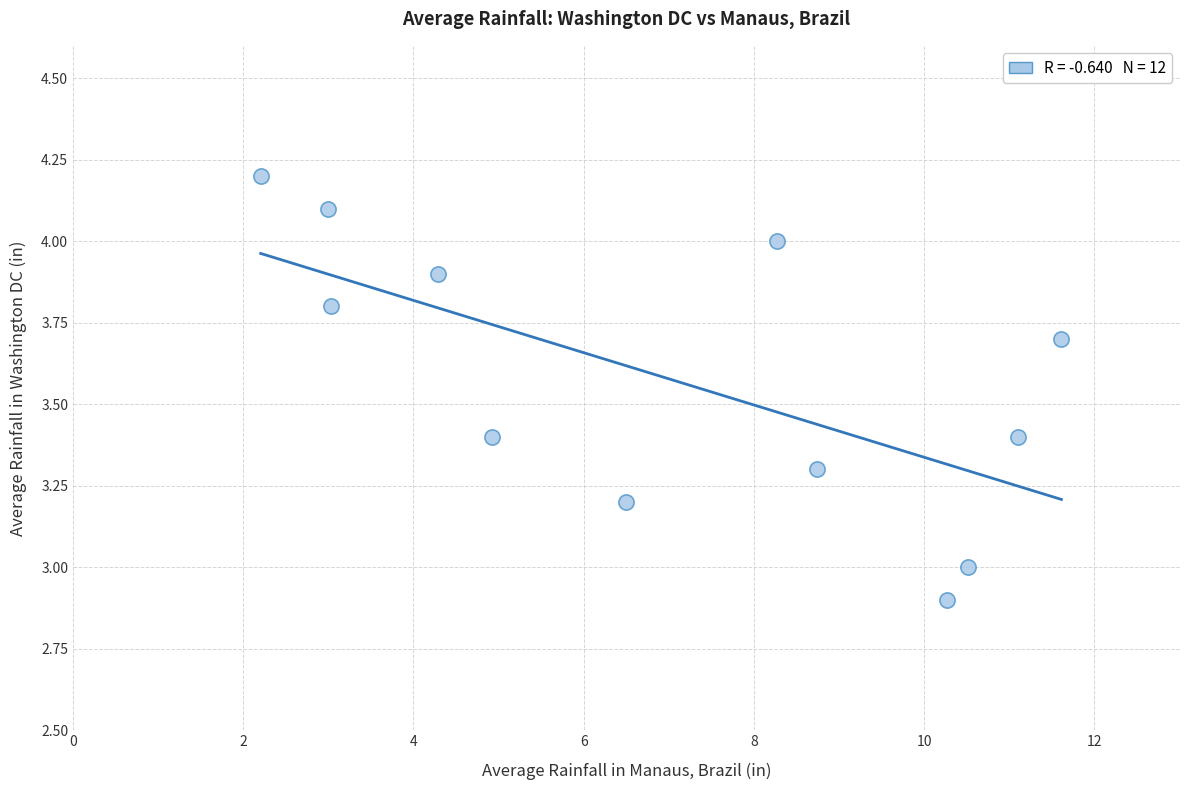

What is the average Y value?

3.6